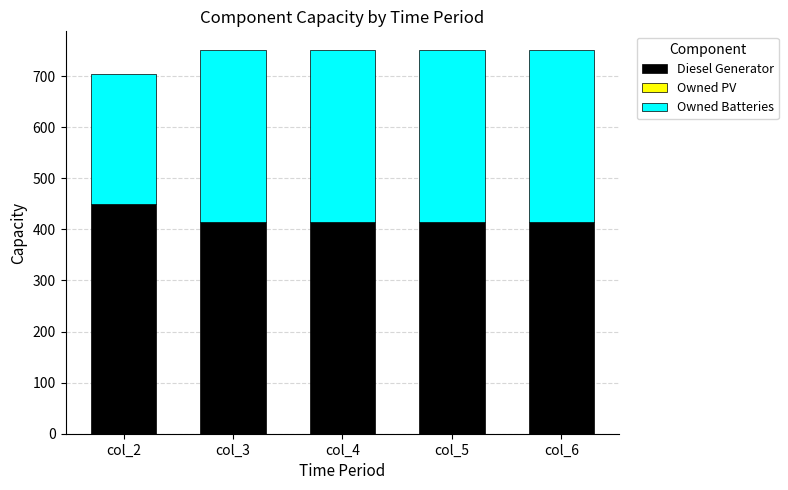

Does the chart contain any negative values?

No